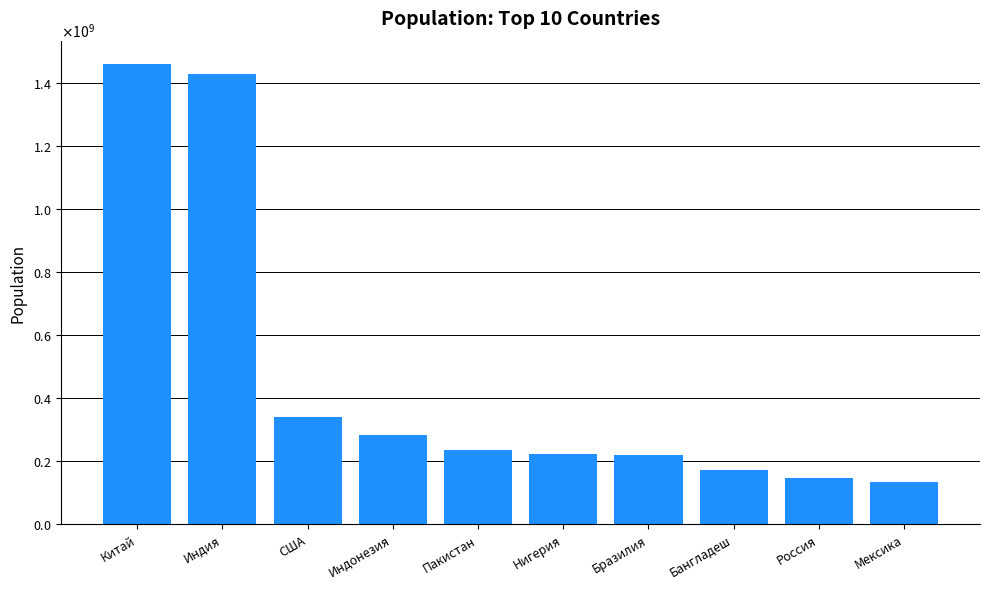

At which label is the value closest to 796945912?

США